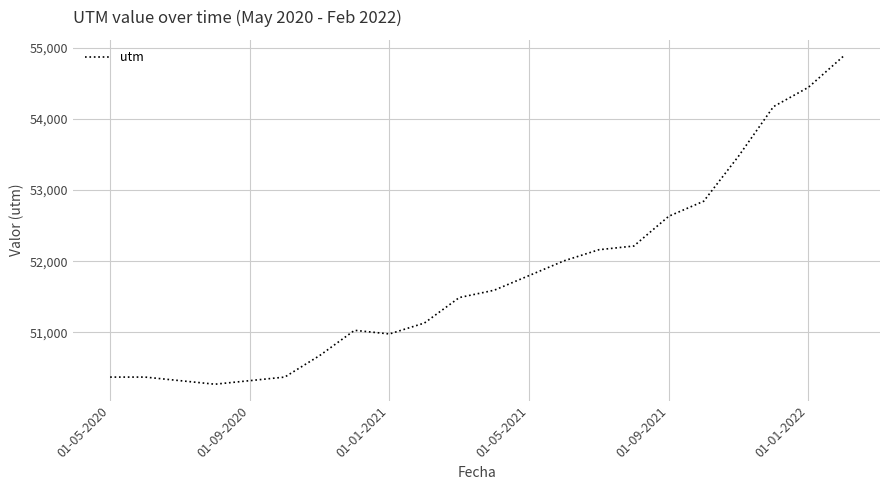

What is the minimum value shown in the chart?

50272